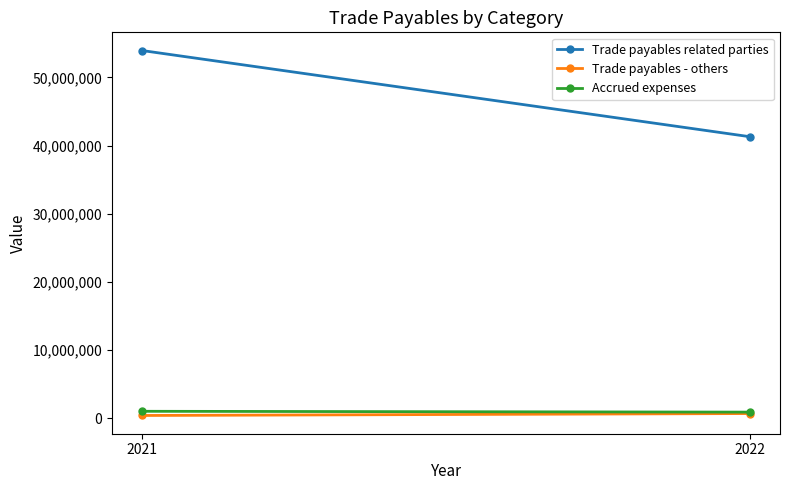

How many data points in Trade payables - others are less than 693692?

1